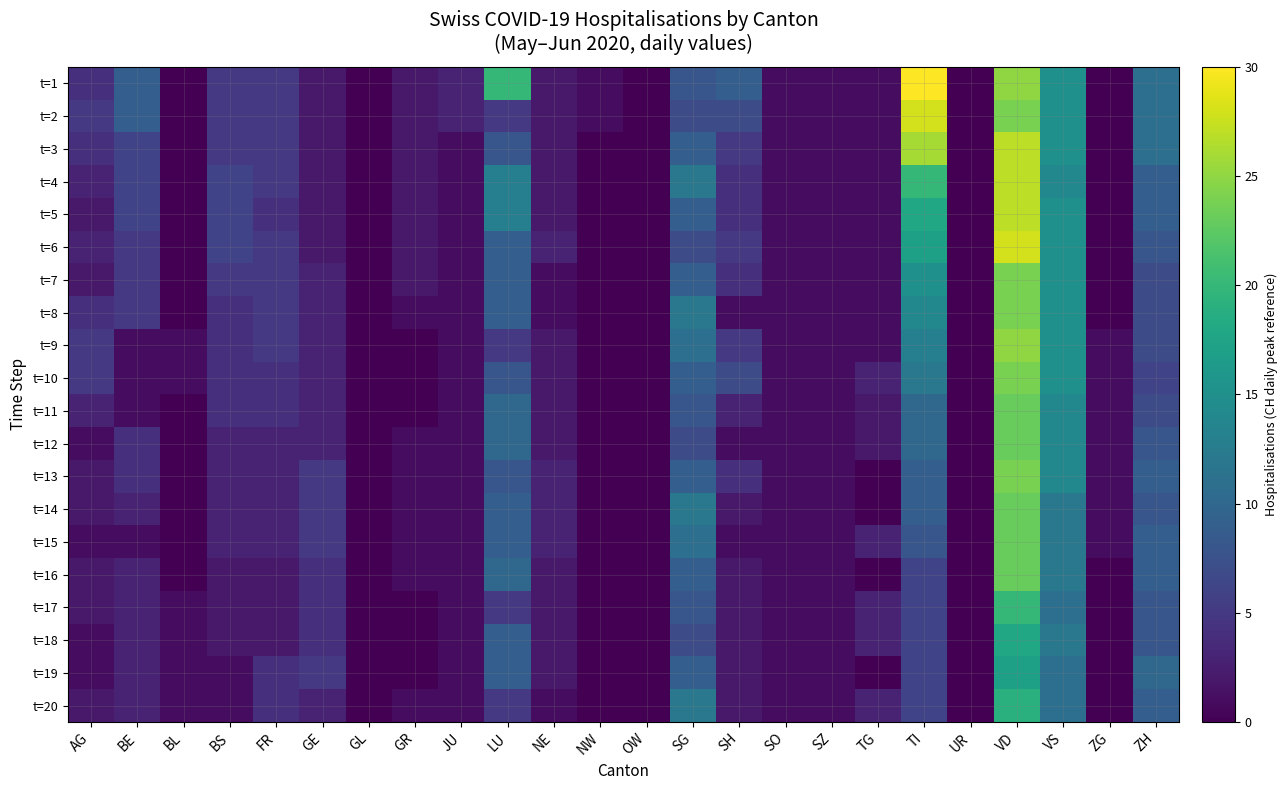

List the series in order of their peak value, lowest first.

t=19, t=18, t=20, t=17, t=11, t=12, t=14, t=15, t=16, t=7, t=8, t=10, t=13, t=9, t=3, t=4, t=5, t=2, t=6, t=1